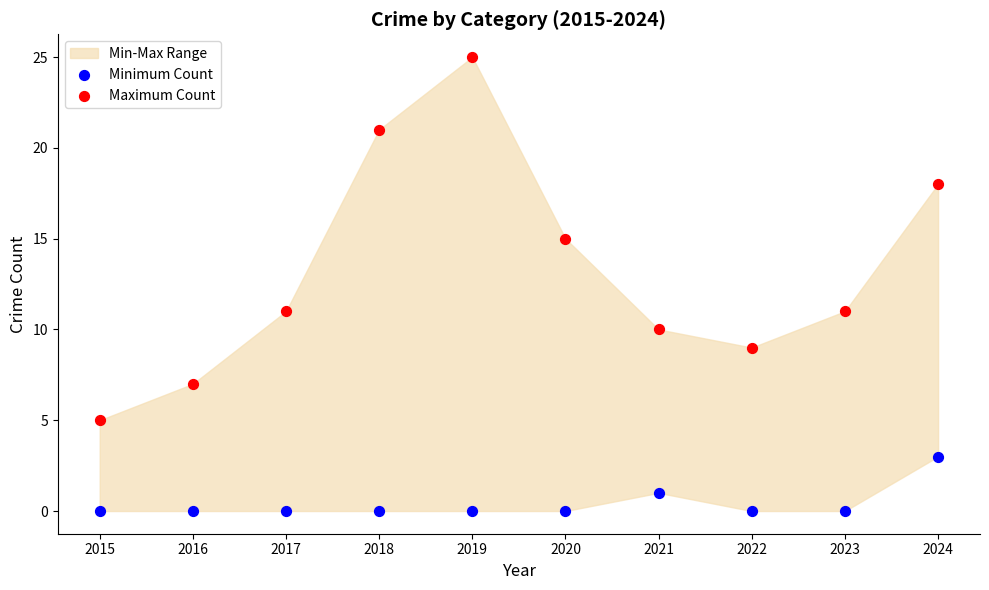

Which series contains the highest Y value?

Maximum Count